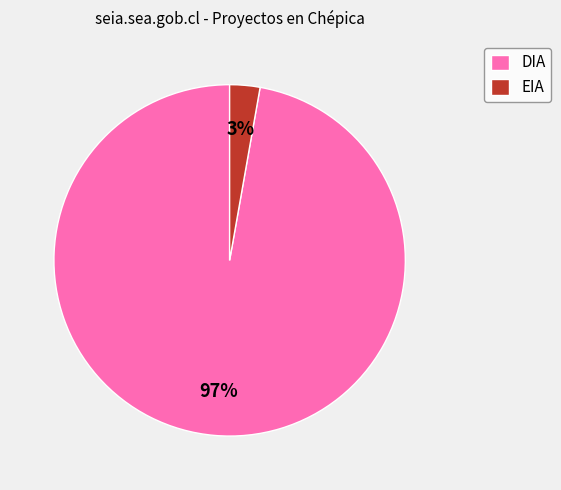

Rank the categories by value from highest to lowest.

DIA, EIA